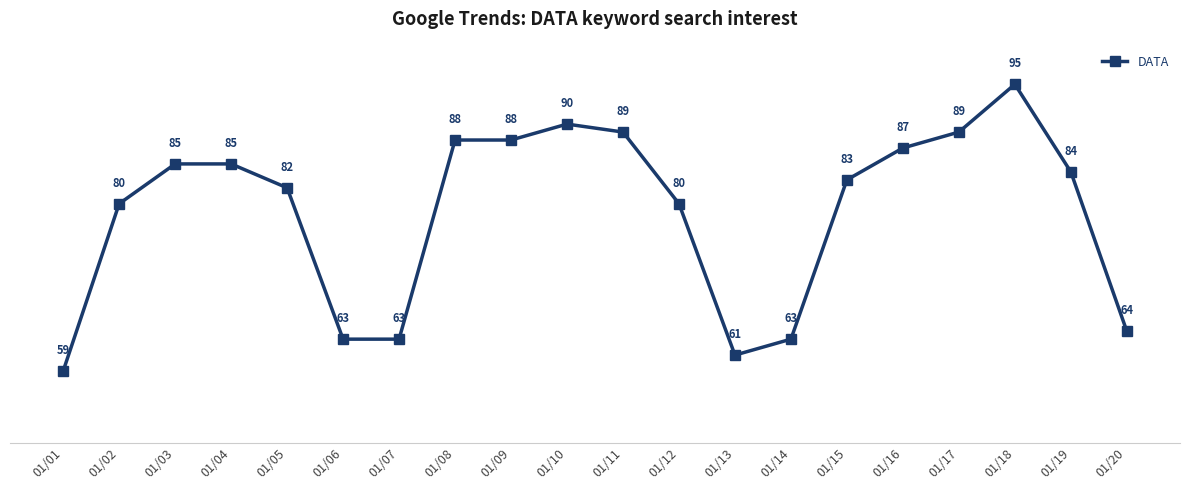

How many data points does each series have?

20